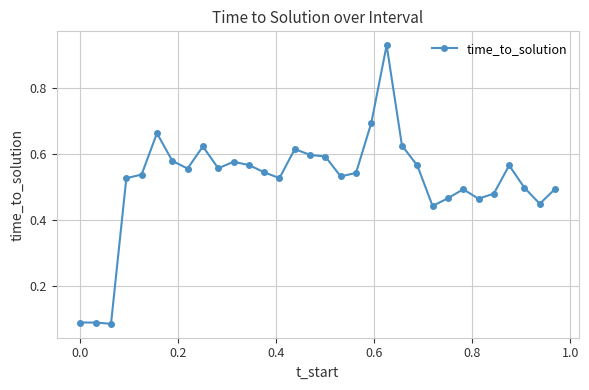

What is the difference between the maximum and second lowest values?

0.8